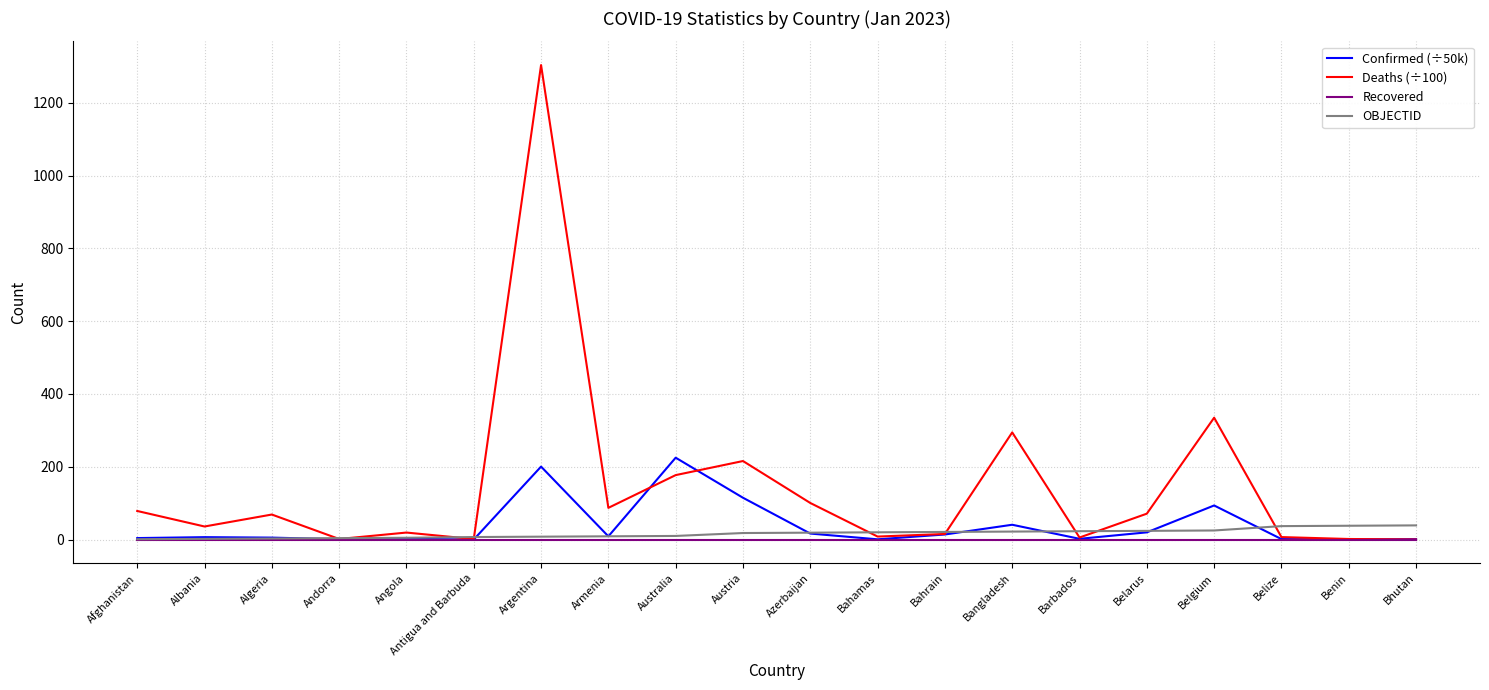

Is it true that OBJECTID equals 37.0 at Belize?

True